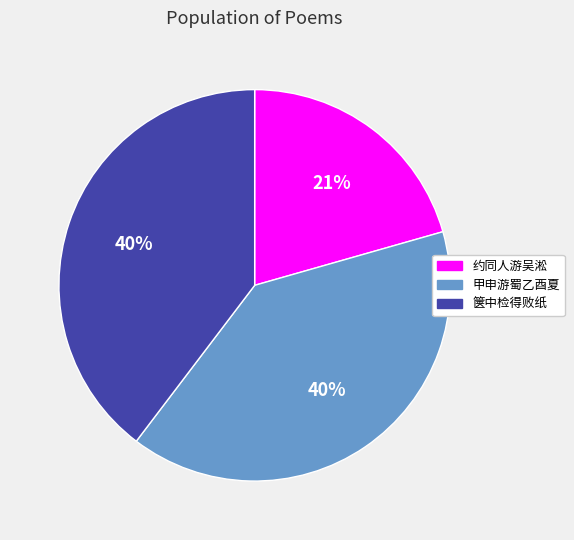

Is there any slice that represents more than half of the pie?

No